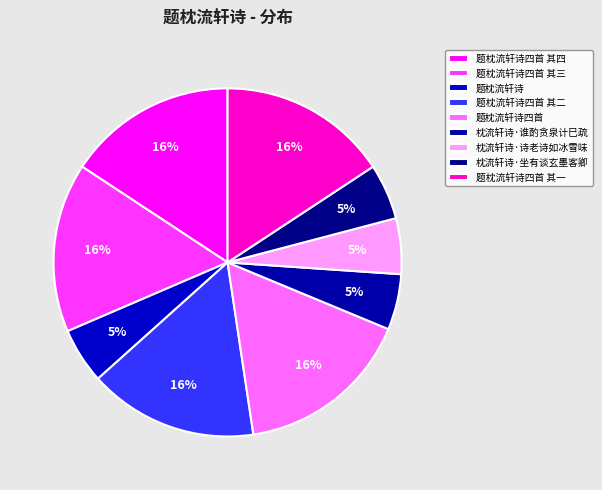

The 枕流轩诗·诗老诗如冰雪味 slice represents 17% of the pie. True or false?

False